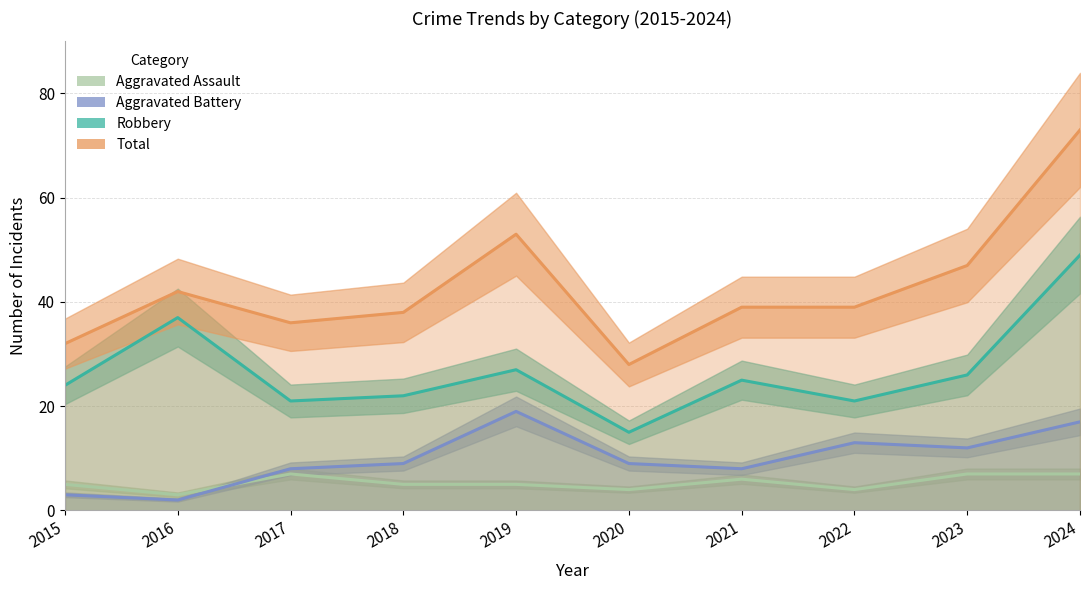

Which series has the largest total across all categories?

Total